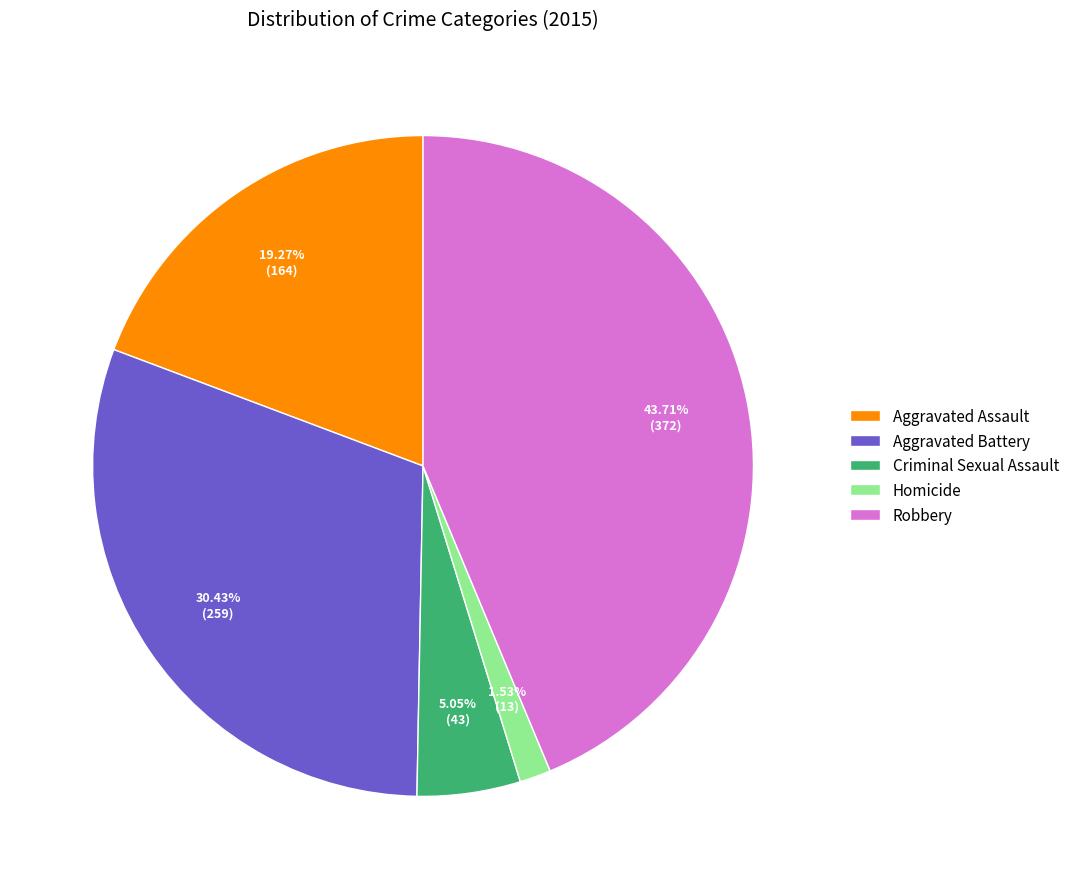

The Homicide slice represents 2% of the pie. True or false?

True